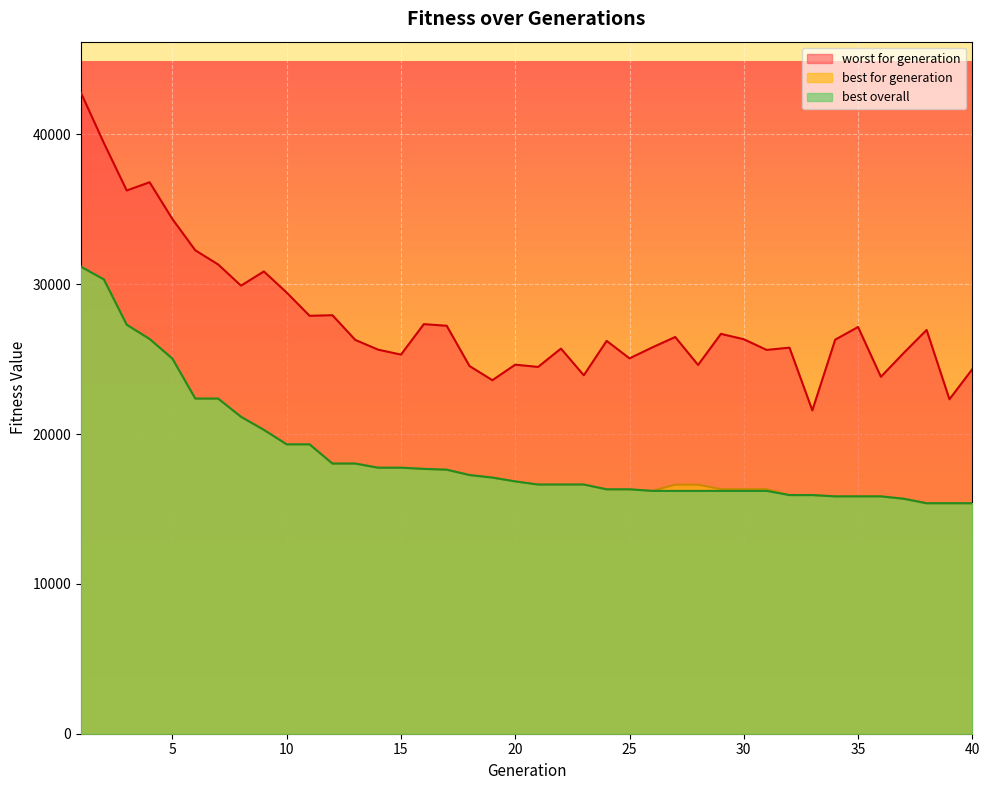

How many values in the best overall series are below 16842?

20